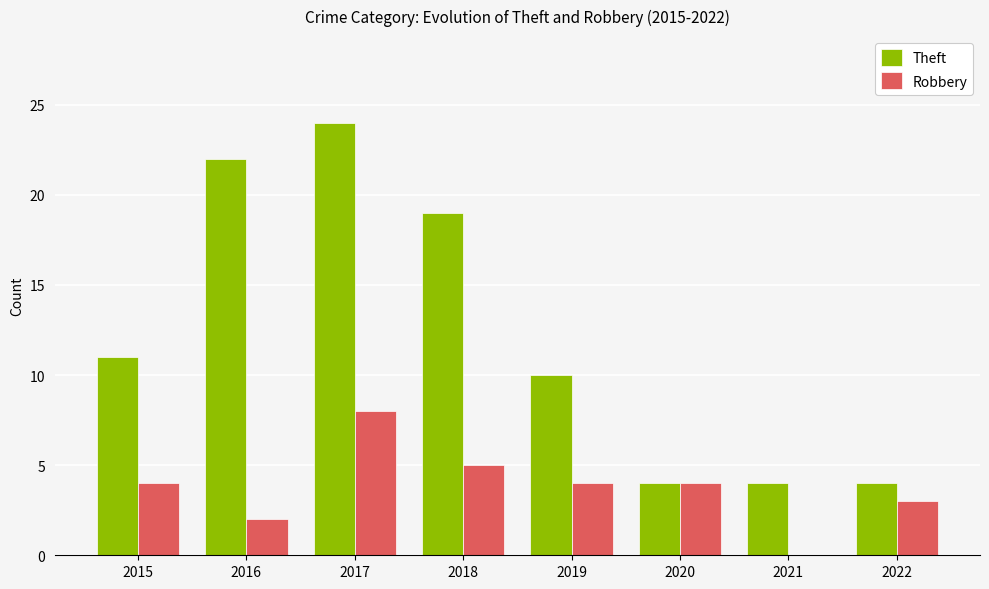

Reading left to right, transcribe all the data shown in this chart.

Theft: 2015=11	2016=22	2017=24	2018=19	2019=10	2020=4	2021=4	2022=4
Robbery: 2015=4	2016=2	2017=8	2018=5	2019=4	2020=4	2021=0	2022=3